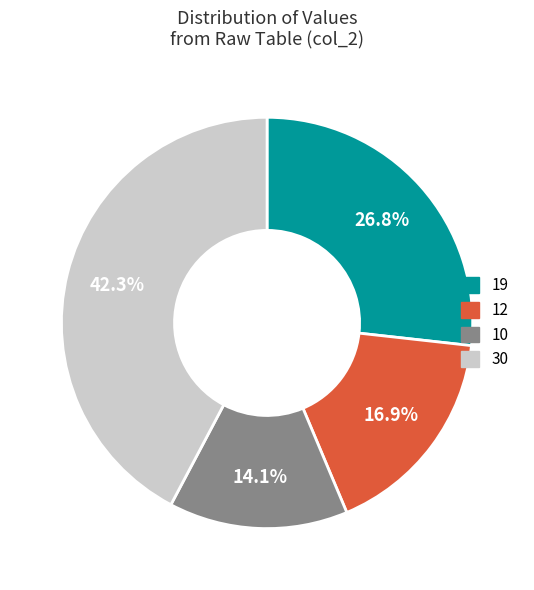

Rank the categories by value from lowest to highest.

10, 12, 19, 30